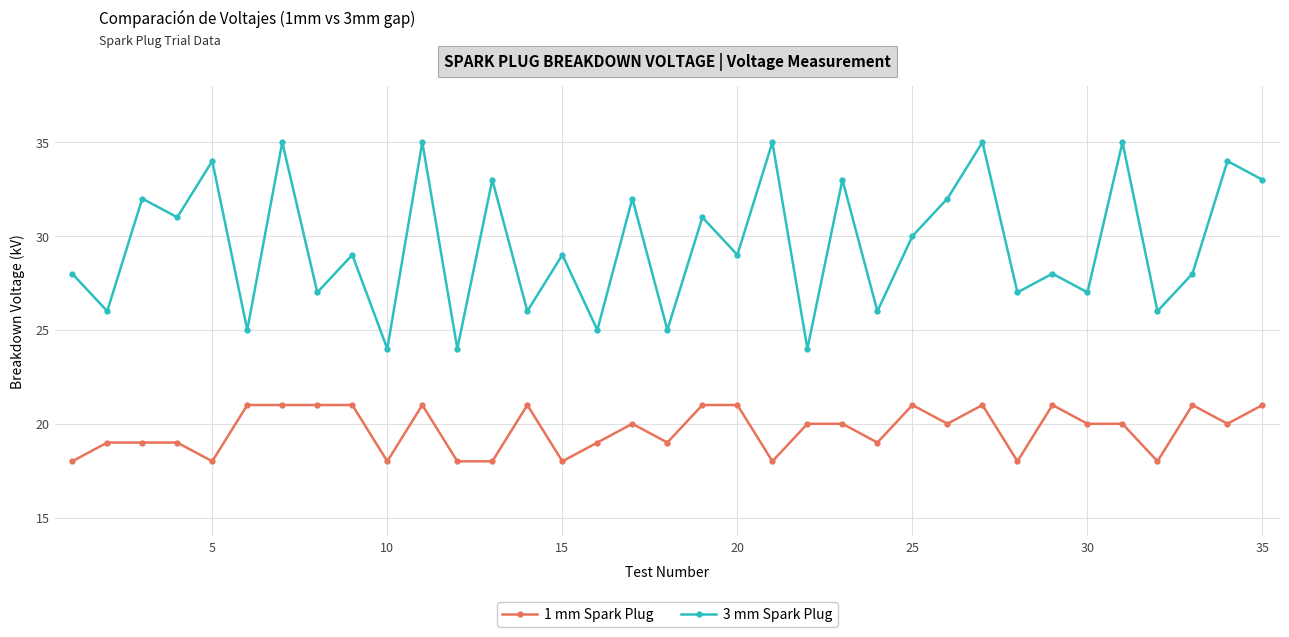

Does the chart have visible grid lines?

Yes